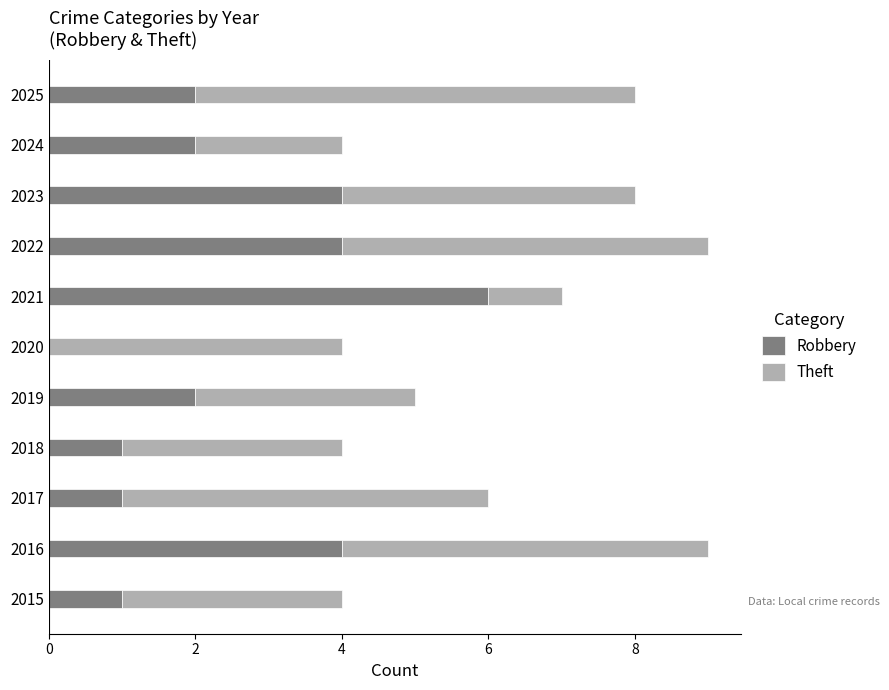

Is it true that Robbery equals 6 at 2023?

False